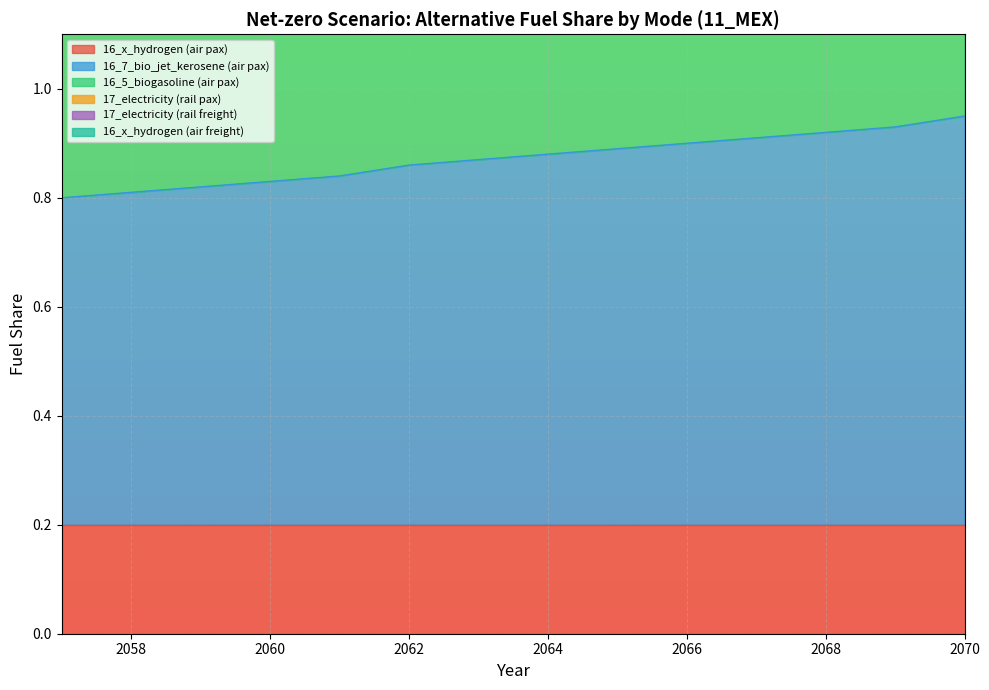

True or false: 16_7_bio_jet_kerosene (air pax) has a value of 0.5 at 2058.

False